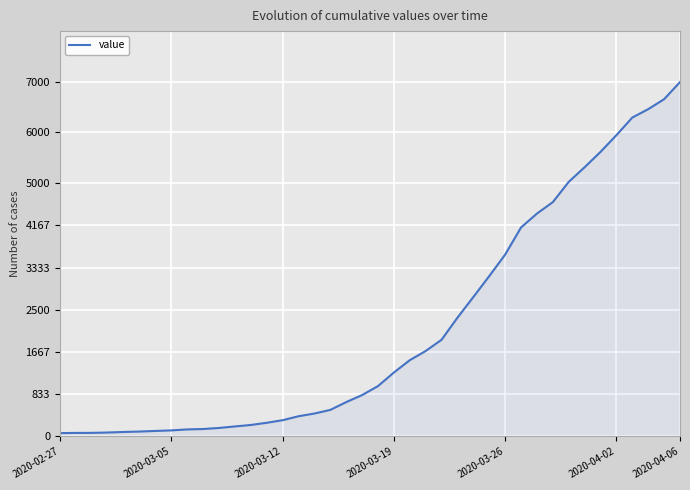

What is the greatest value displayed?

6994